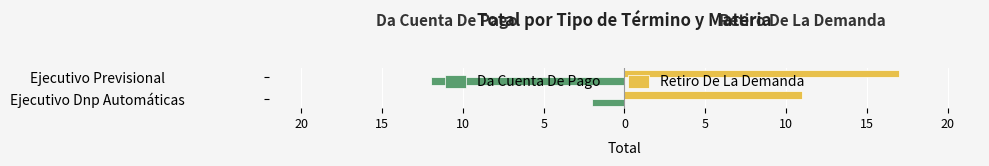

What are all the series names shown in the legend?

Da Cuenta De Pago, Retiro De La Demanda